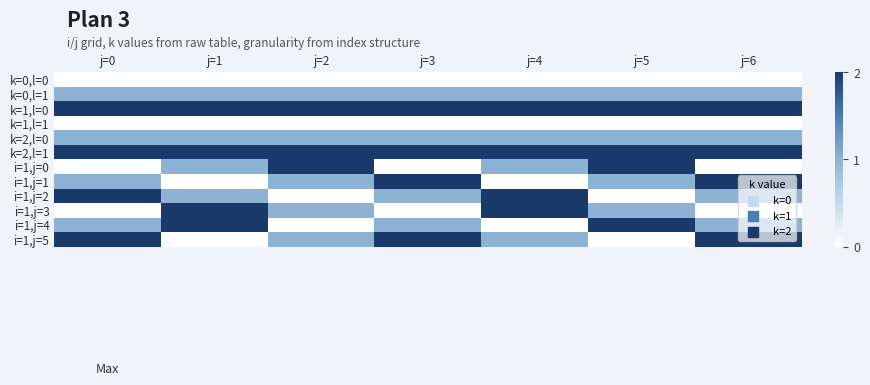

Reading left to right, extract all data points from this chart.

k=0,l=0: j=0=0	j=1=0	j=2=0	j=3=0	j=4=0	j=5=0	j=6=0
k=0,l=1: j=0=1	j=1=1	j=2=1	j=3=1	j=4=1	j=5=1	j=6=1
k=1,l=0: j=0=2	j=1=2	j=2=2	j=3=2	j=4=2	j=5=2	j=6=2
k=1,l=1: j=0=0	j=1=0	j=2=0	j=3=0	j=4=0	j=5=0	j=6=0
k=2,l=0: j=0=1	j=1=1	j=2=1	j=3=1	j=4=1	j=5=1	j=6=1
k=2,l=1: j=0=2	j=1=2	j=2=2	j=3=2	j=4=2	j=5=2	j=6=2
i=1,j=0: j=0=0	j=1=1	j=2=2	j=3=0	j=4=1	j=5=2	j=6=0
i=1,j=1: j=0=1	j=1=0	j=2=1	j=3=2	j=4=0	j=5=1	j=6=2
i=1,j=2: j=0=2	j=1=1	j=2=0	j=3=1	j=4=2	j=5=0	j=6=1
i=1,j=3: j=0=0	j=1=2	j=2=1	j=3=0	j=4=2	j=5=1	j=6=0
i=1,j=4: j=0=1	j=1=2	j=2=0	j=3=1	j=4=0	j=5=2	j=6=1
i=1,j=5: j=0=2	j=1=0	j=2=1	j=3=2	j=4=1	j=5=0	j=6=2